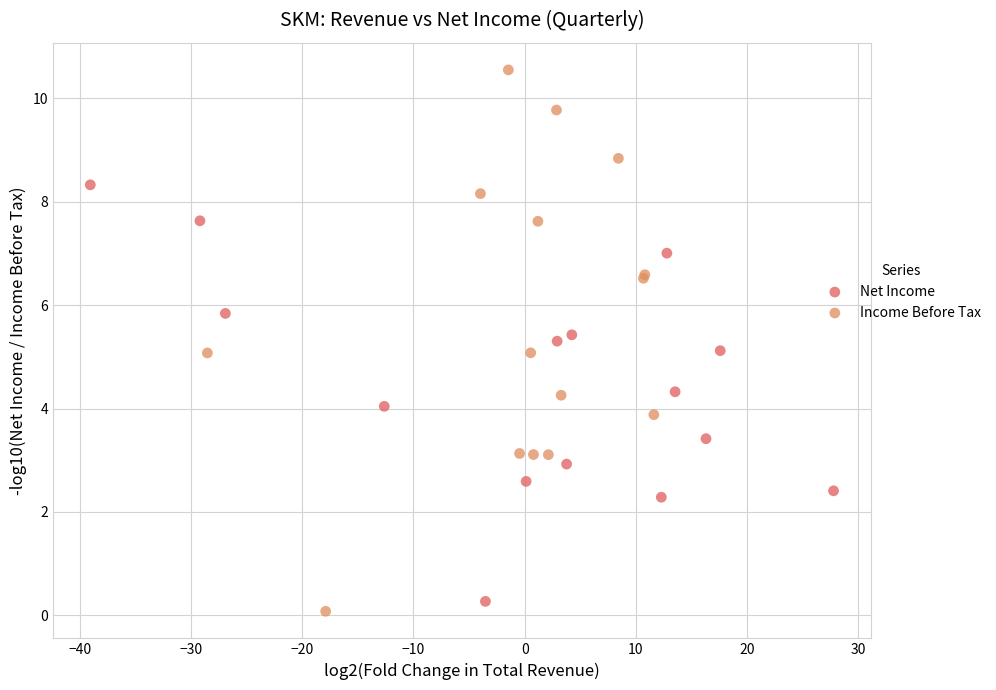

Which series has the widest spread of Y values?

Income Before Tax